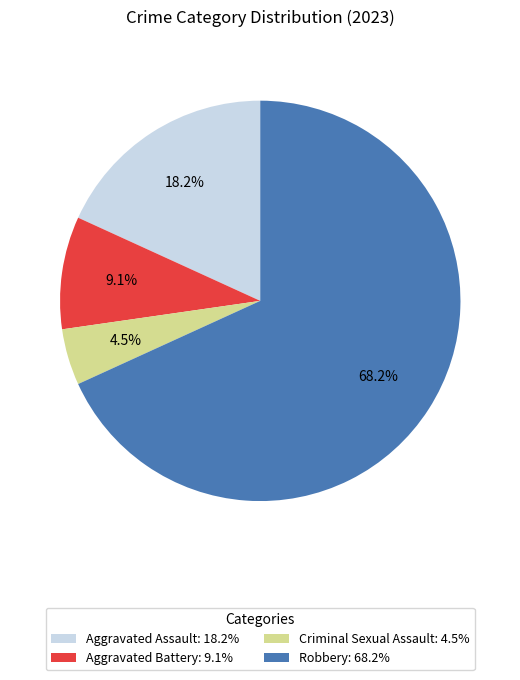

How many segments does this pie chart have?

4